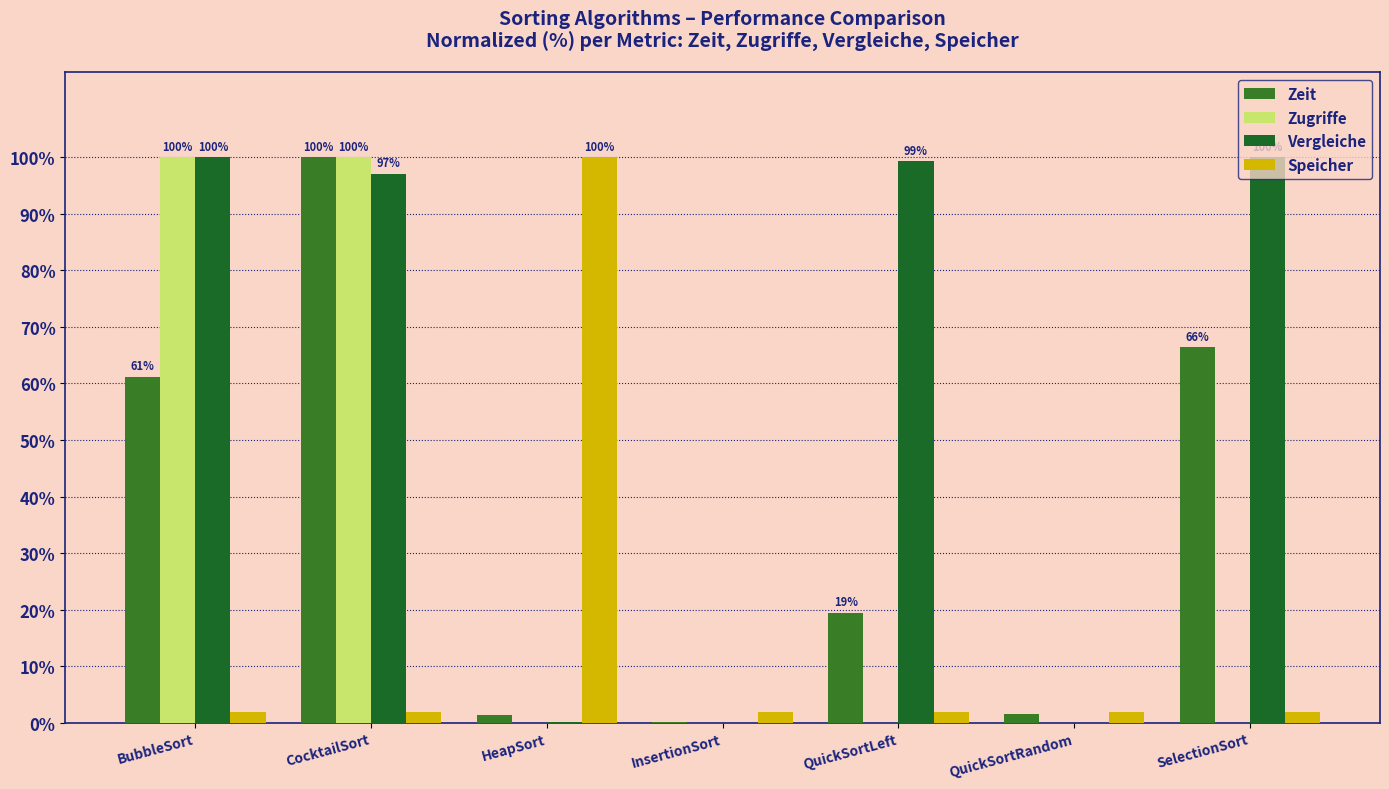

Which label corresponds to the smallest value in the chart?

InsertionSort